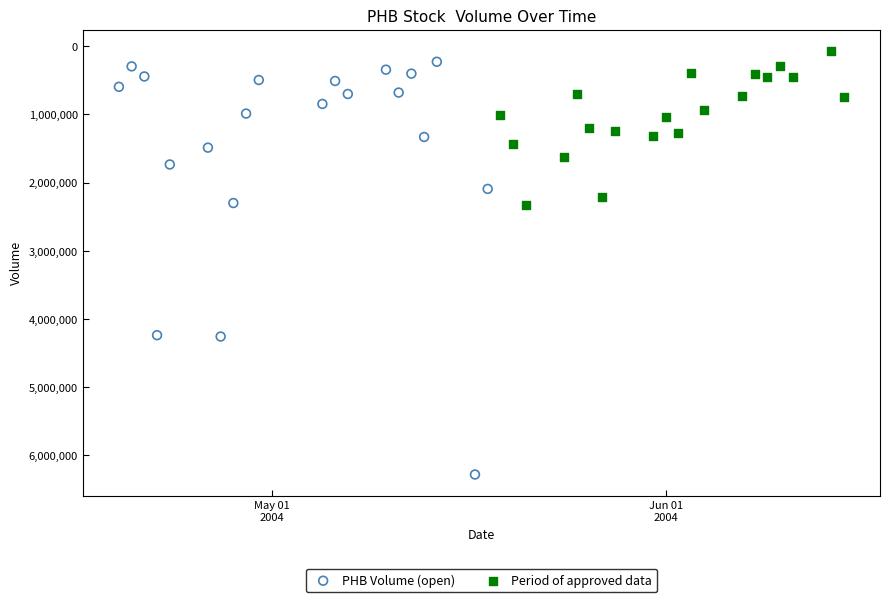

Which series reaches the maximum Y coordinate?

PHB Volume (open)